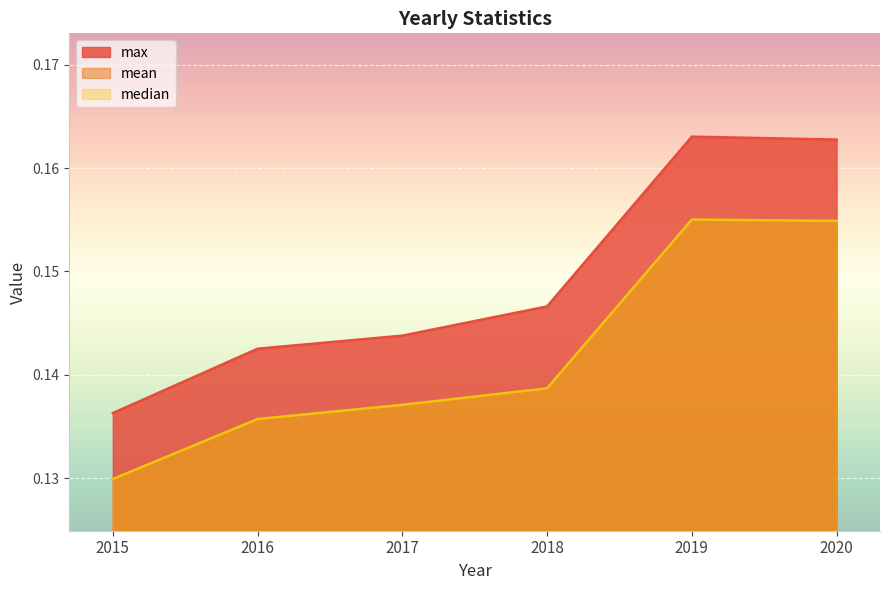

Is it true that median equals 0.1 at 2017?

True